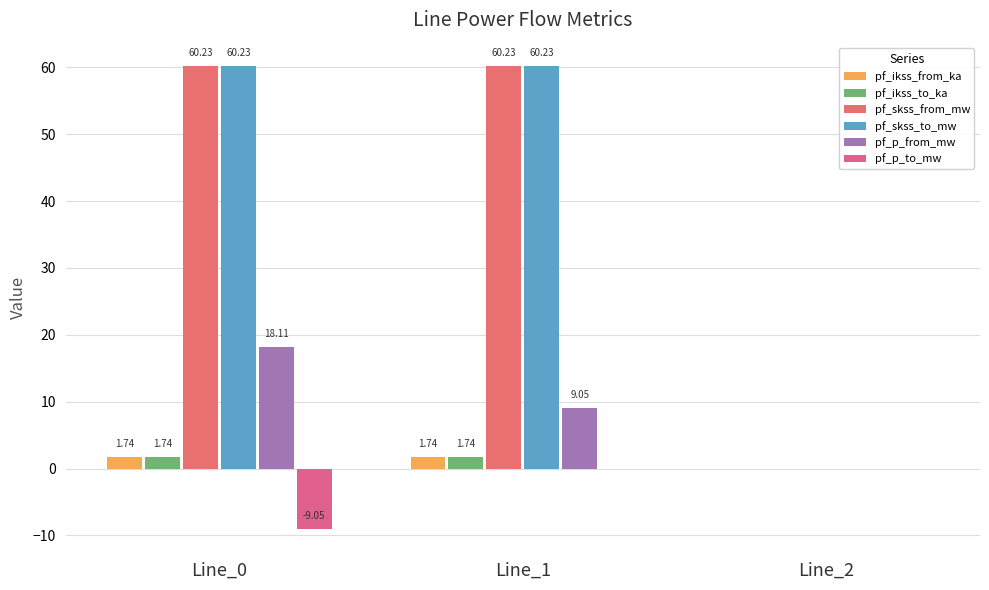

Which series has the largest range (max minus min)?

pf_skss_from_mw